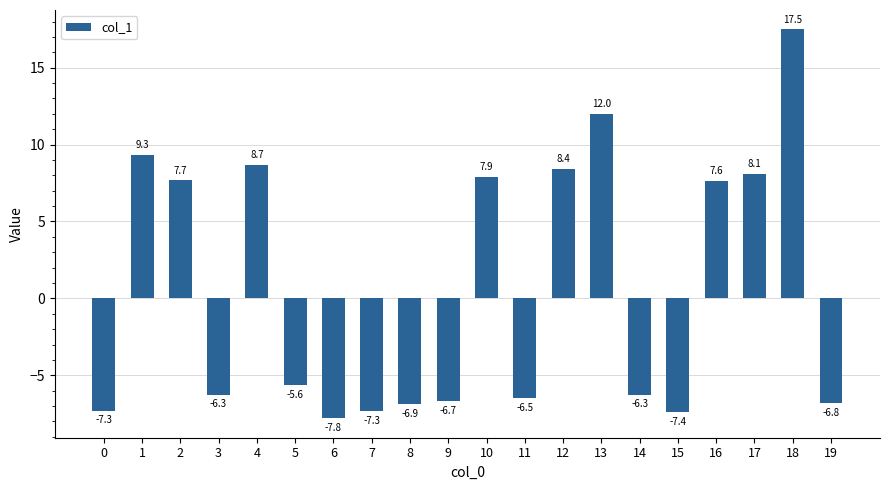

How many data points does each series have?

20